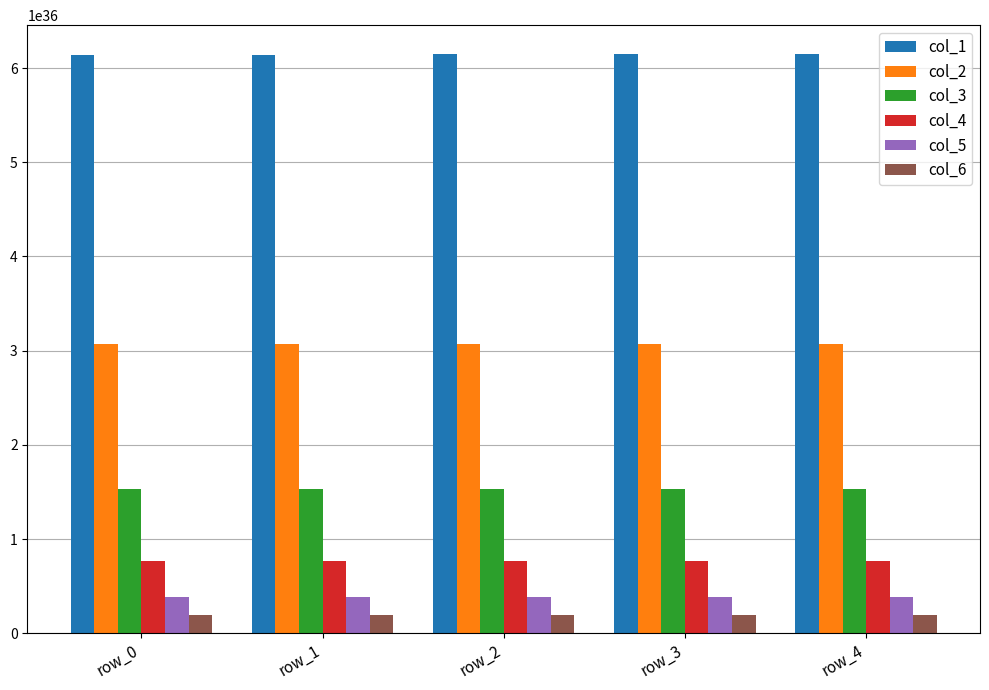

The value of col_3 at row_0 is 1535318581579736902638306636370804736. True or false?

True